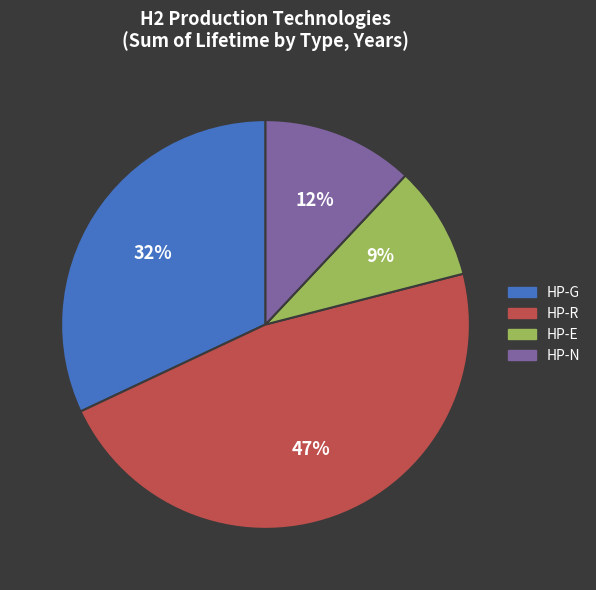

What is the smallest slice in the pie chart?

HP-E